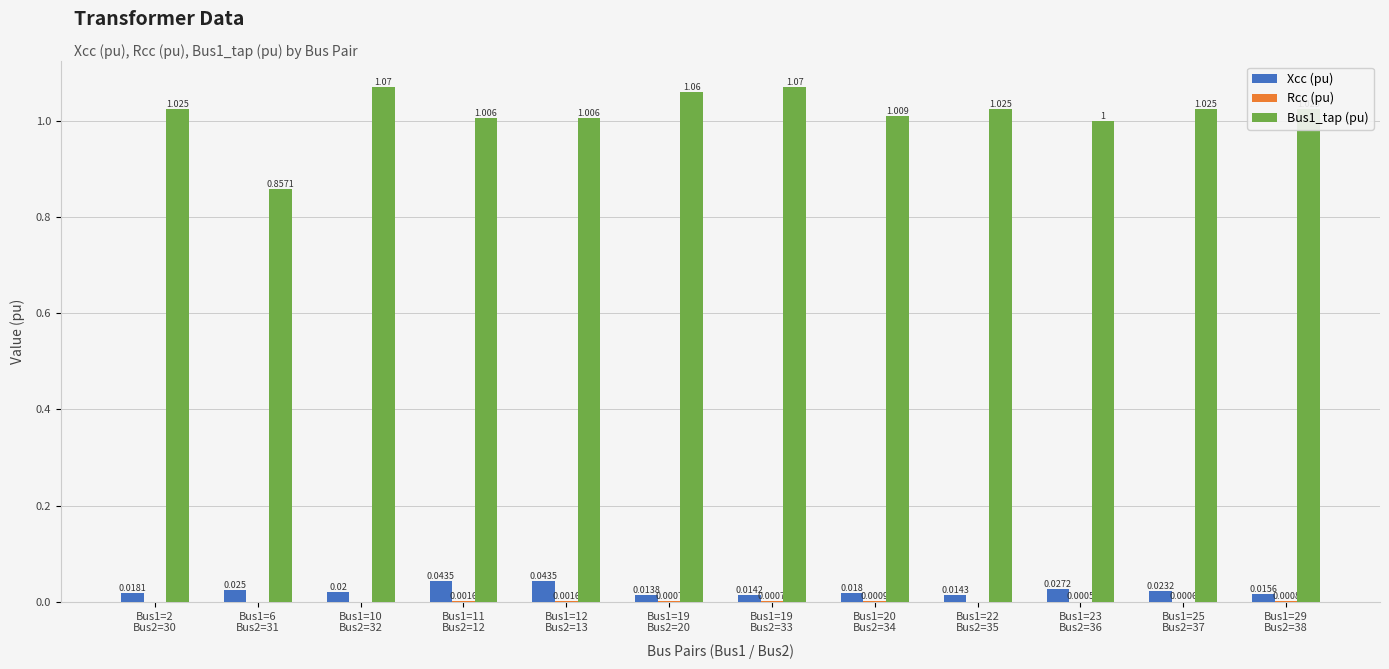

Rank the categories by Rcc (pu) value from lowest to highest.

Bus1=2
Bus2=30, Bus1=6
Bus2=31, Bus1=10
Bus2=32, Bus1=22
Bus2=35, Bus1=23
Bus2=36, Bus1=25
Bus2=37, Bus1=19
Bus2=20, Bus1=19
Bus2=33, Bus1=29
Bus2=38, Bus1=20
Bus2=34, Bus1=11
Bus2=12, Bus1=12
Bus2=13